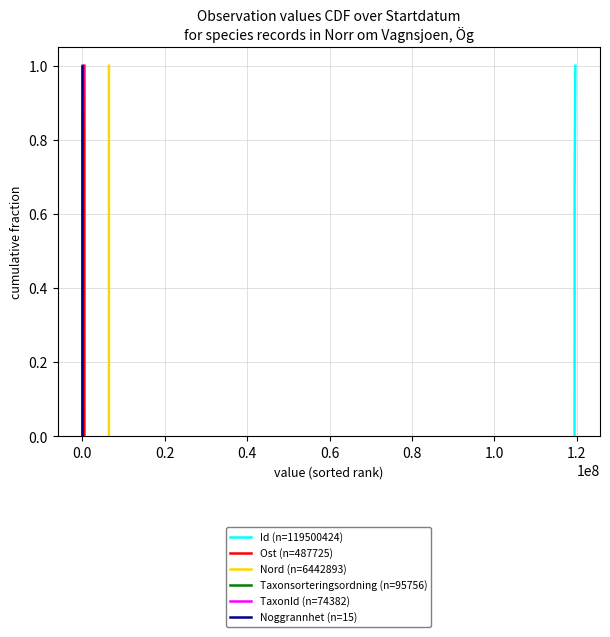

How many values in the Nord (n=6442893) series exceed 0?

3